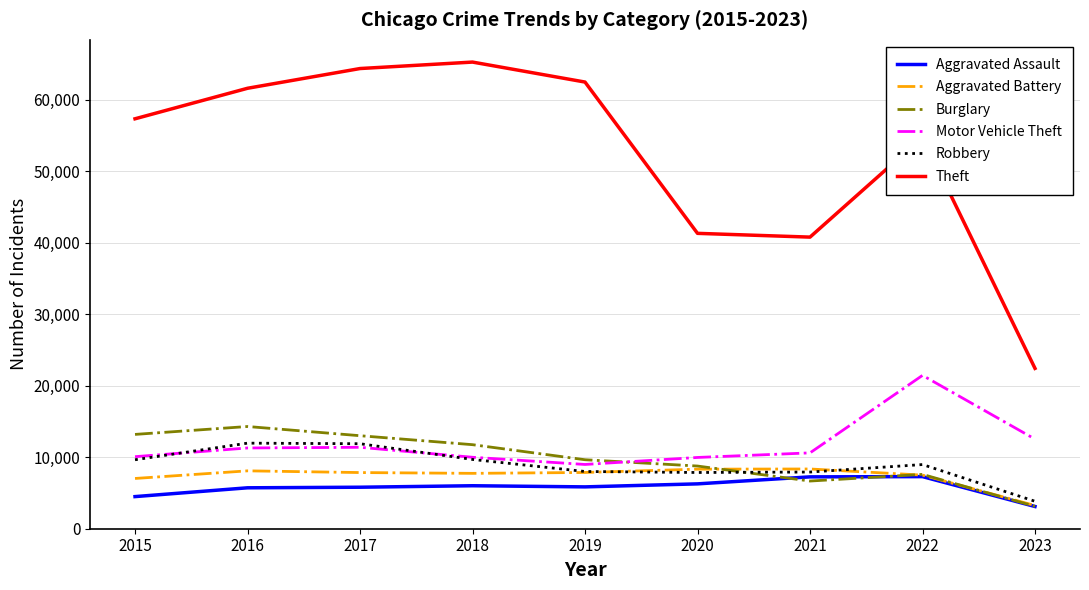

Does the chart have visible grid lines?

Yes